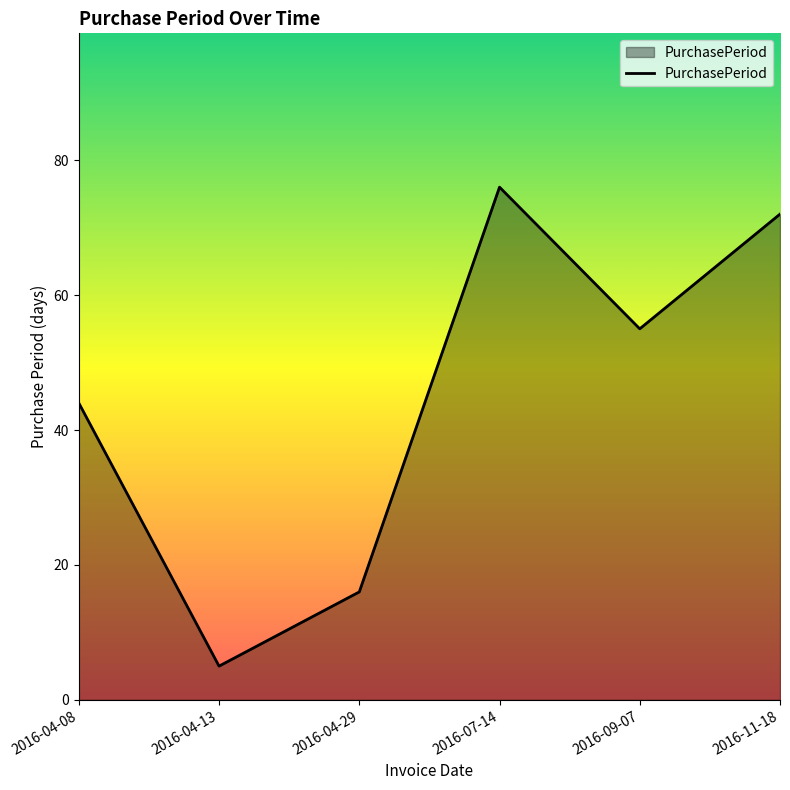

True or false: the data has more than 0 interior local peaks.

True